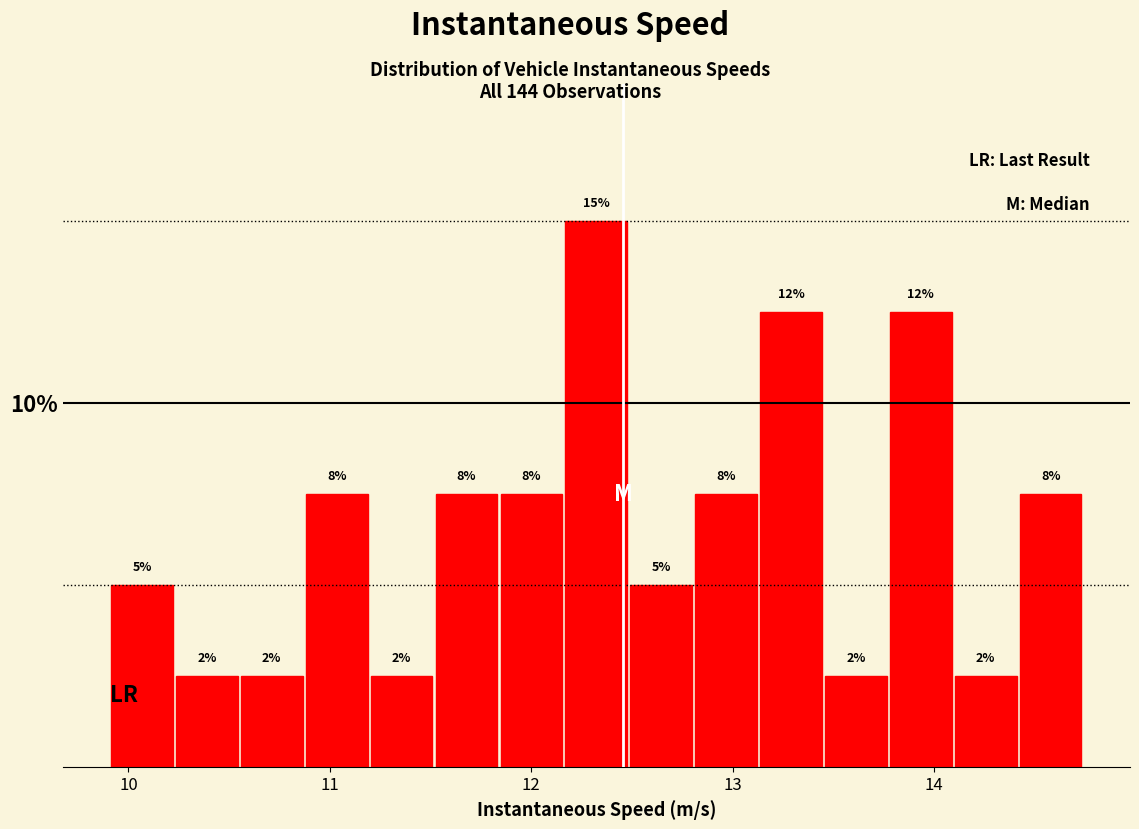

Around what value on the x-axis is the tallest bar? Give the approximate position of its centre, as read against the axis.

12.3